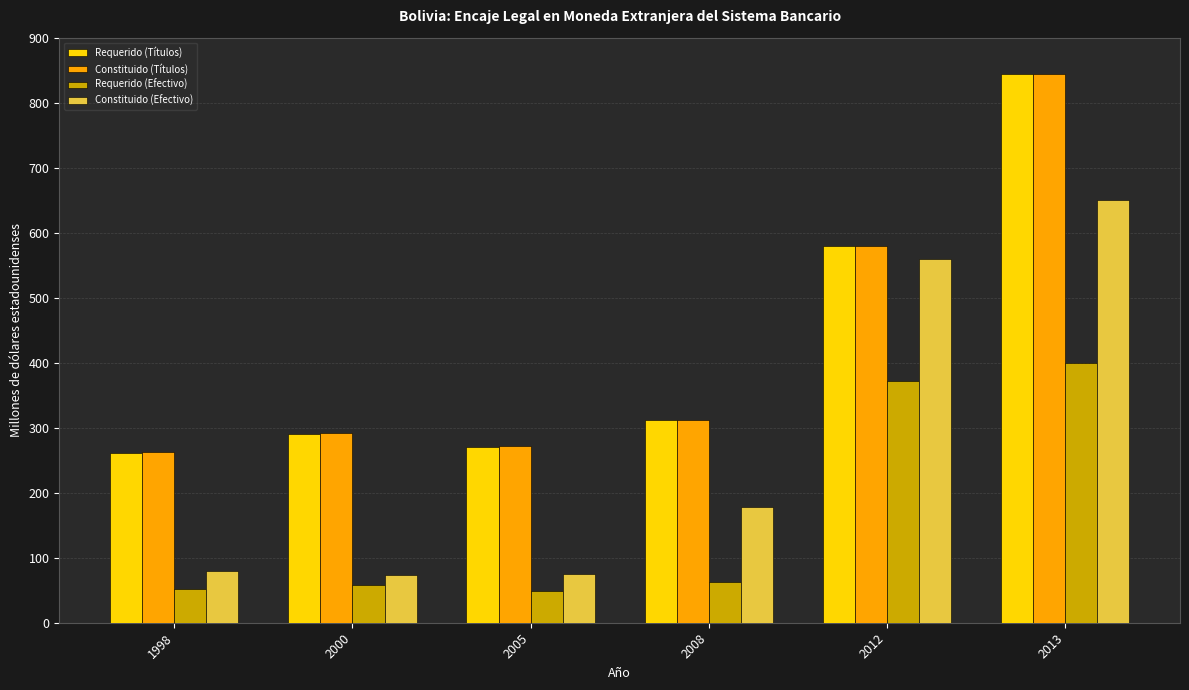

The value of Requerido (Títulos) at 2005 is 175.9. True or false?

False